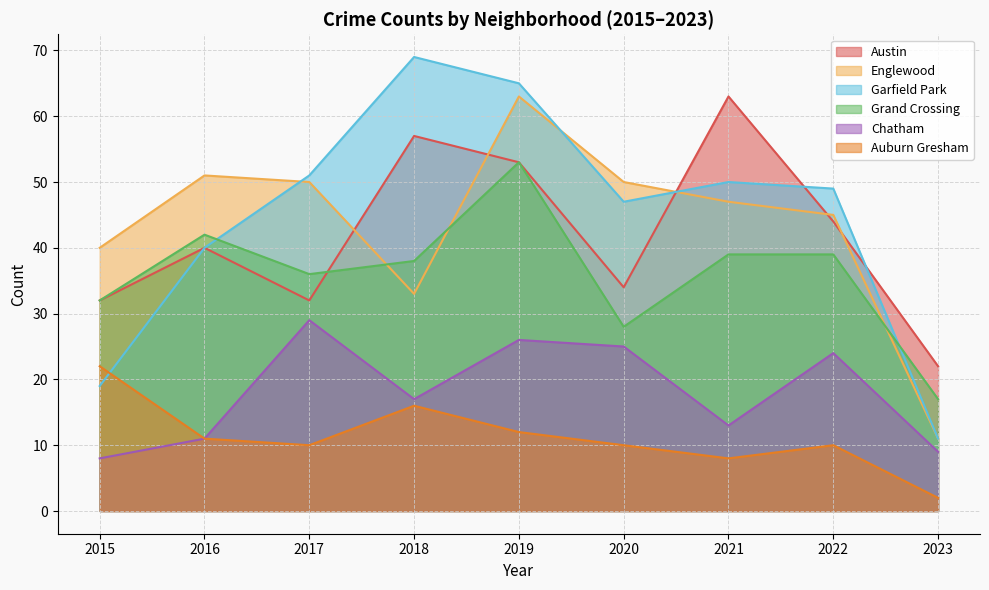

What is the average value of the Englewood series?

43